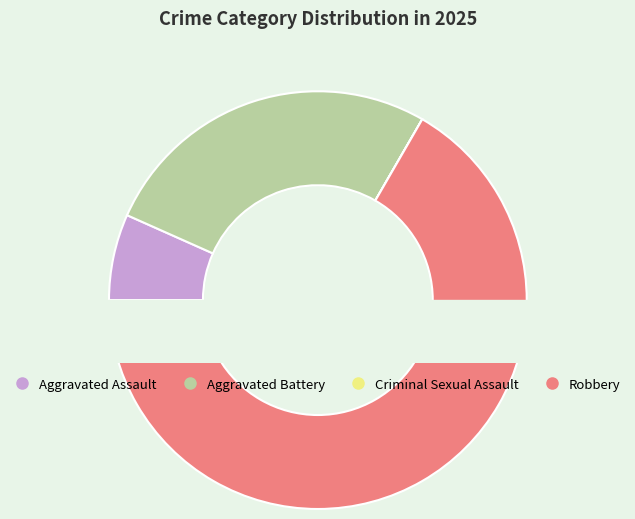

To the nearest percent, what is the combined percentage of Robbery and Aggravated Assault?

73%